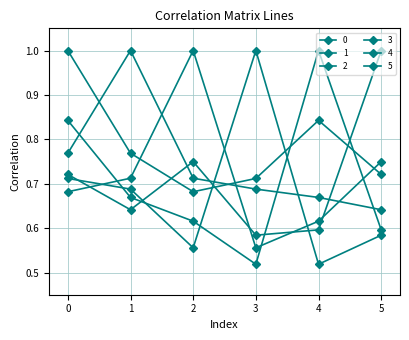

How many distinct data groups are displayed?

6